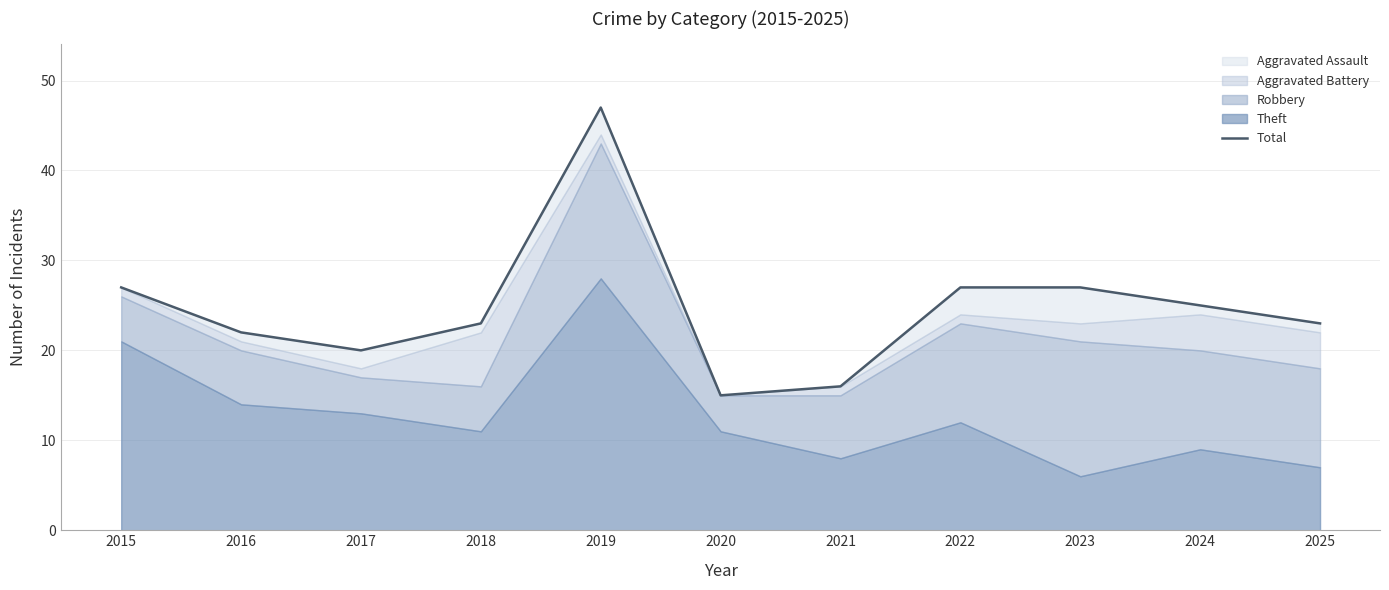

List the labels in order of value, largest first.

2019, 2015, 2022, 2023, 2024, 2018, 2025, 2016, 2017, 2021, 2020